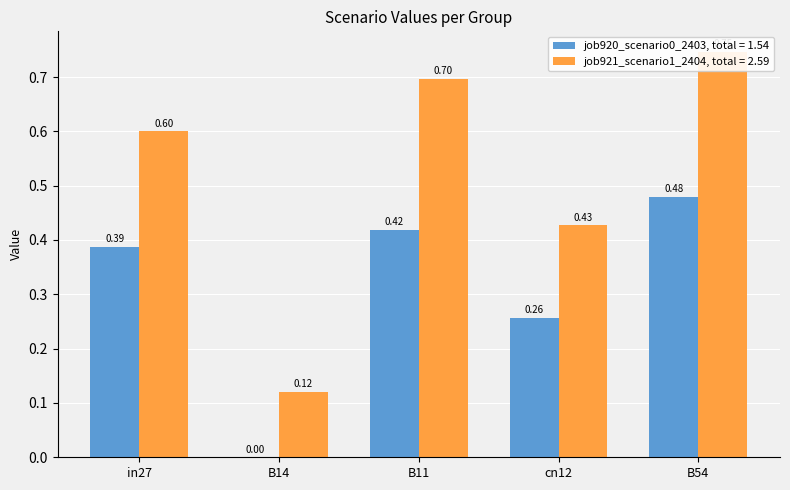

List the series in order of their peak value, lowest first.

job920_scenario0_2403, job921_scenario1_2404